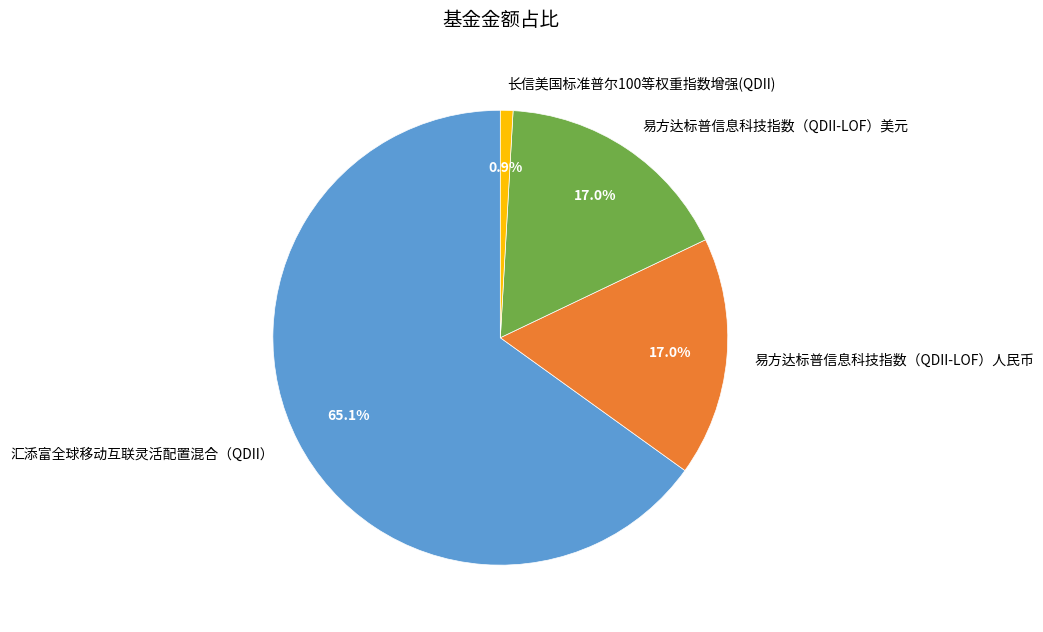

How many segments does this pie chart have?

4